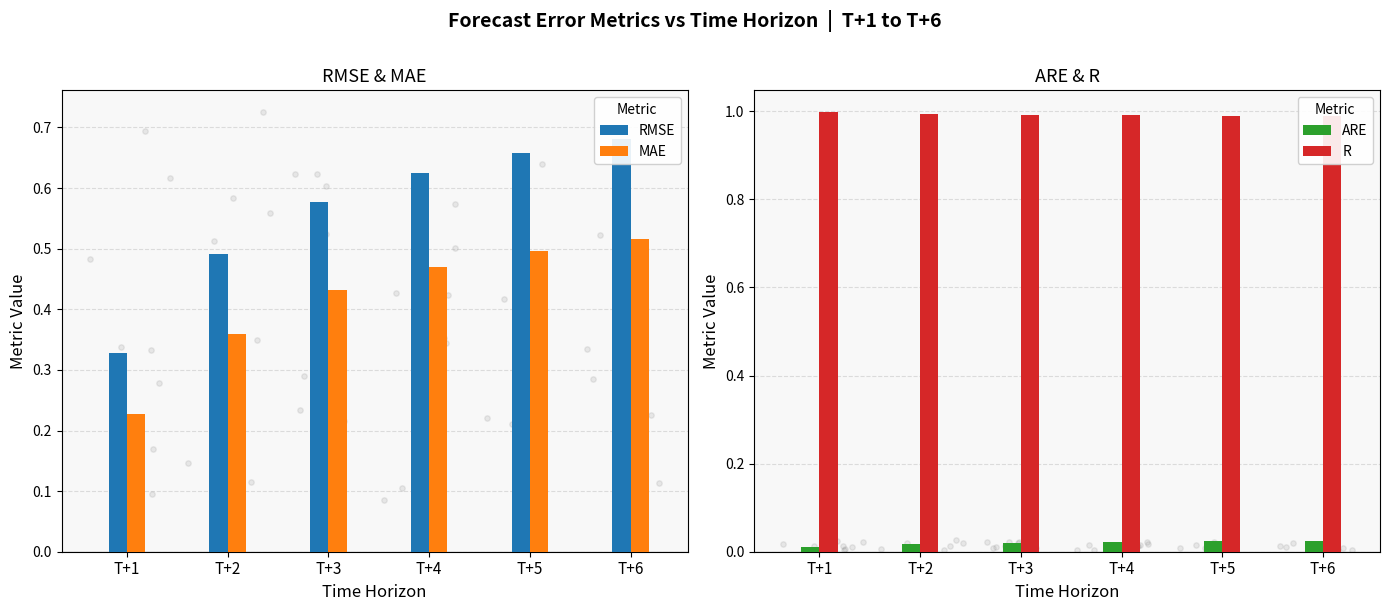

What are all the series names shown in the legend?

RMSE, MAE, ARE, R